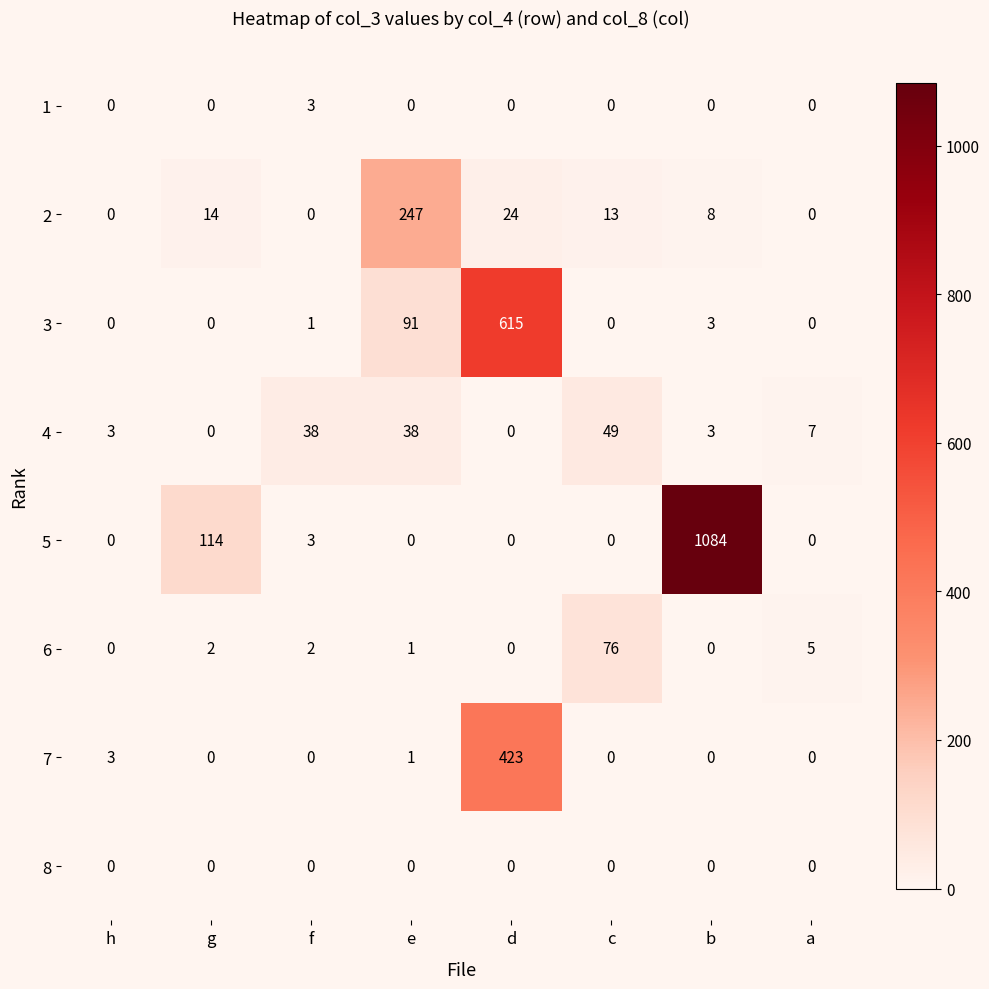

What is the average value of the 3 series?

89